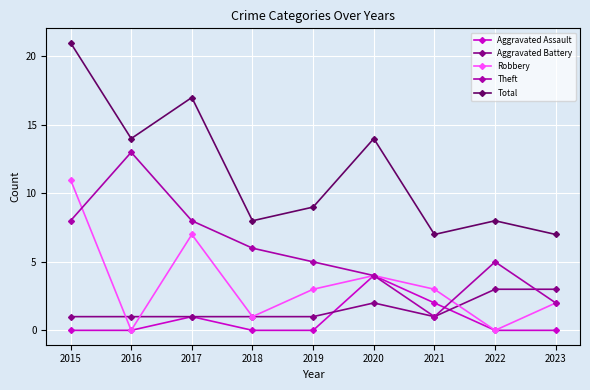

What is the value of the Total point at the 6th from the left?

14